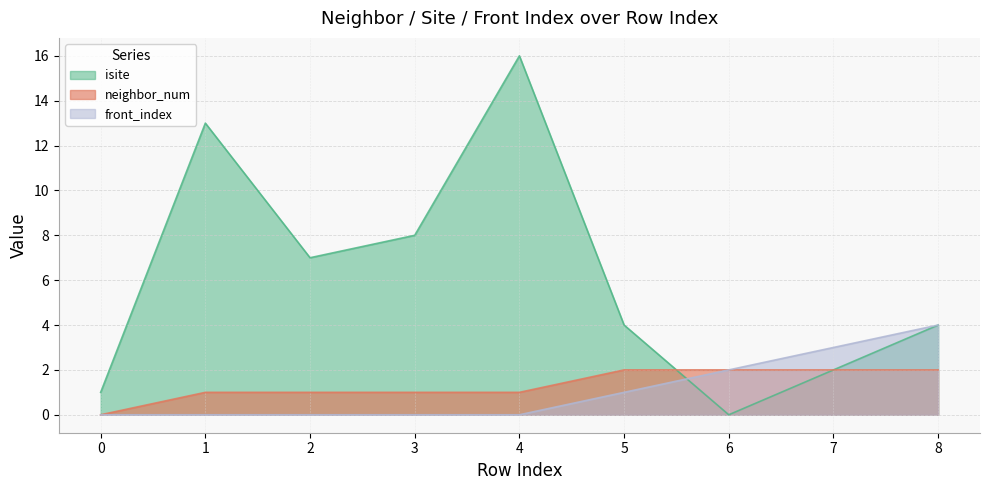

True or false: front_index and neighbor_num cross at least once.

False